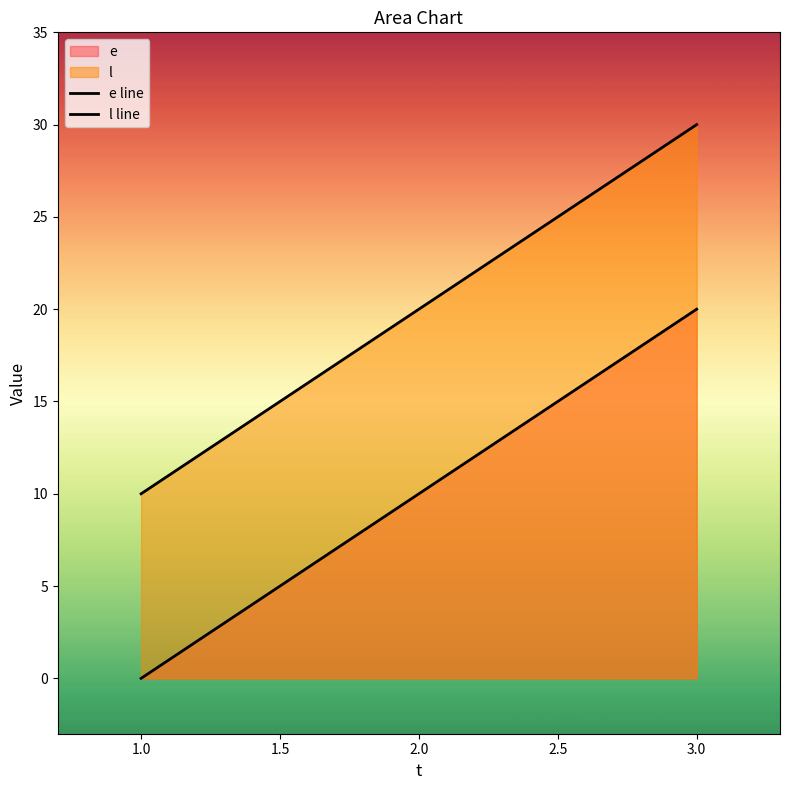

Where is e line nearest to the value 10?

2.0